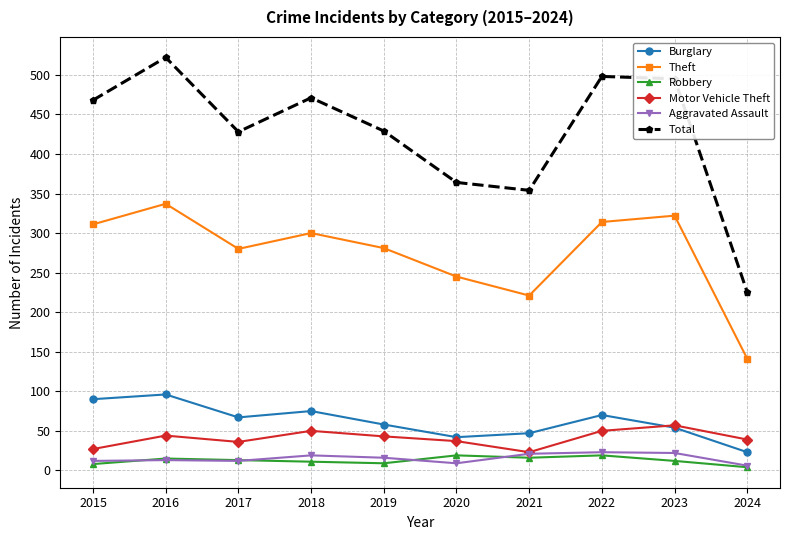

At how many categories does at least one series exceed 182?

10